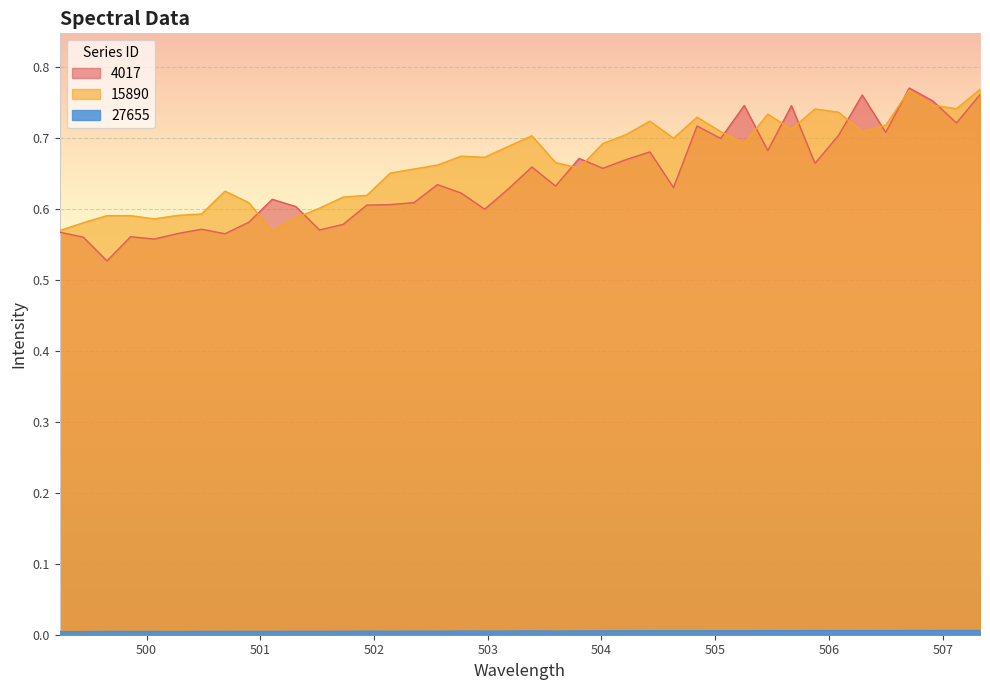

Reading left to right, transcribe all the data shown in this chart.

4017: 0.6	0.6	0.5	0.6	0.6	0.6	0.6	0.6	0.6	0.6	0.6	0.6	0.6	0.6	0.6	0.6	0.6	0.6	0.6	0.6	0.7	0.6	0.7	0.7	0.7	0.7	0.6	0.7	0.7	0.7	0.7	0.7	0.7	0.7	0.8	0.7	0.8	0.8	0.7	0.8
15890: 0.6	0.6	0.6	0.6	0.6	0.6	0.6	0.6	0.6	0.6	0.6	0.6	0.6	0.6	0.7	0.7	0.7	0.7	0.7	0.7	0.7	0.7	0.7	0.7	0.7	0.7	0.7	0.7	0.7	0.7	0.7	0.7	0.7	0.7	0.7	0.7	0.8	0.7	0.7	0.8
27655: 0.0	0.0	0.0	0.0	0.0	0.0	0.0	0.0	0.0	0.0	0.0	0.0	0.0	0.0	0.0	0.0	0.0	0.0	0.0	0.0	0.0	0.0	0.0	0.0	0.0	0.0	0.0	0.0	0.0	0.0	0.0	0.0	0.0	0.0	0.0	0.0	0.0	0.0	0.0	0.0